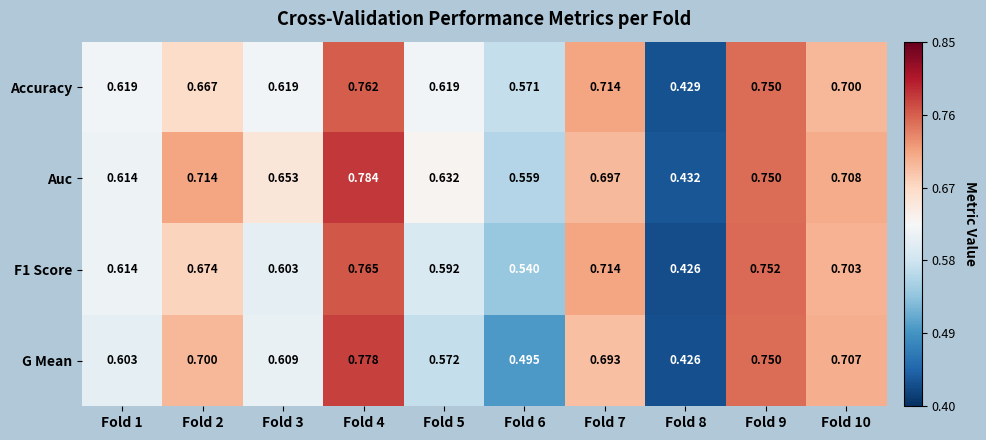

At how many categories does at least one series exceed 0?

10